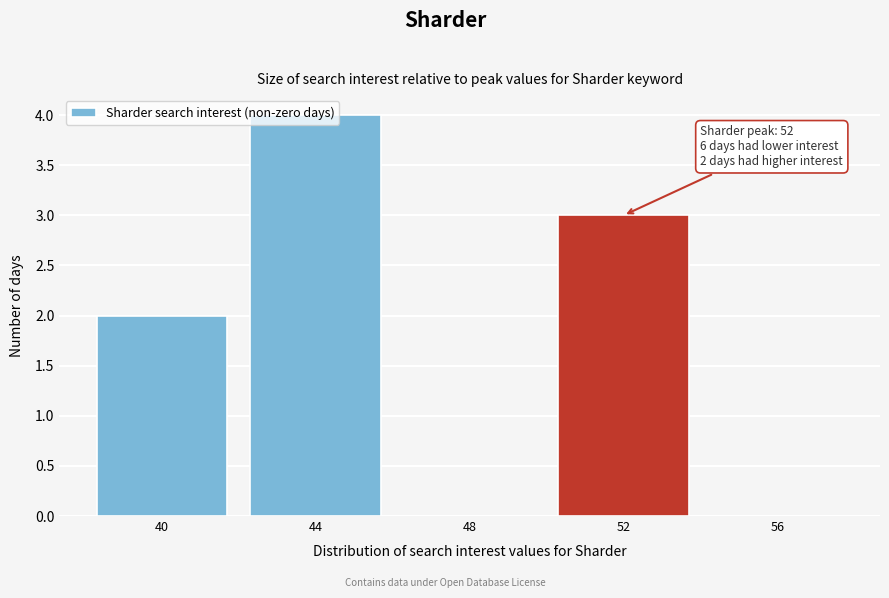

What is the change in value from 40 to 52?

+1